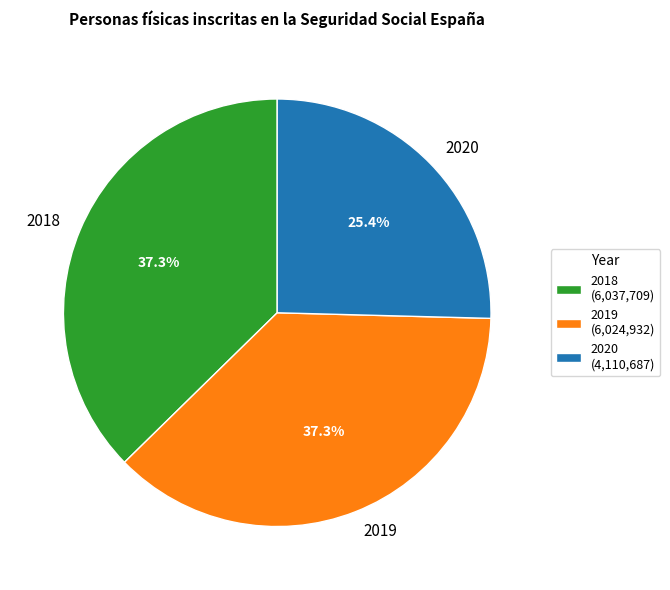

Approximately how many times larger is the value at 2020 compared to 2019?

0.7